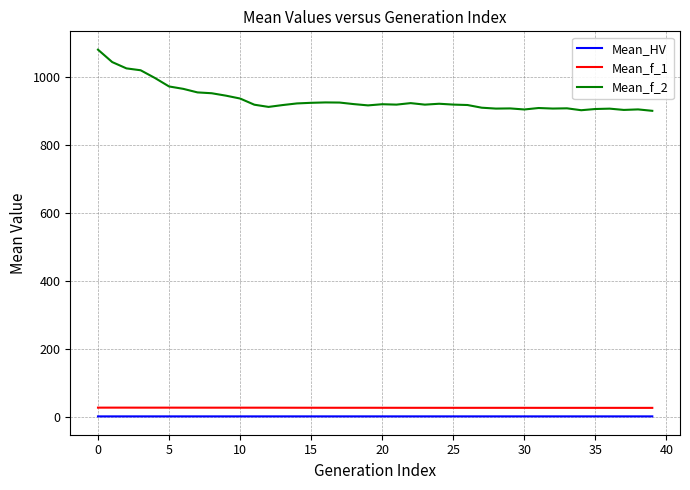

At how many categories does at least one series exceed 173?

40